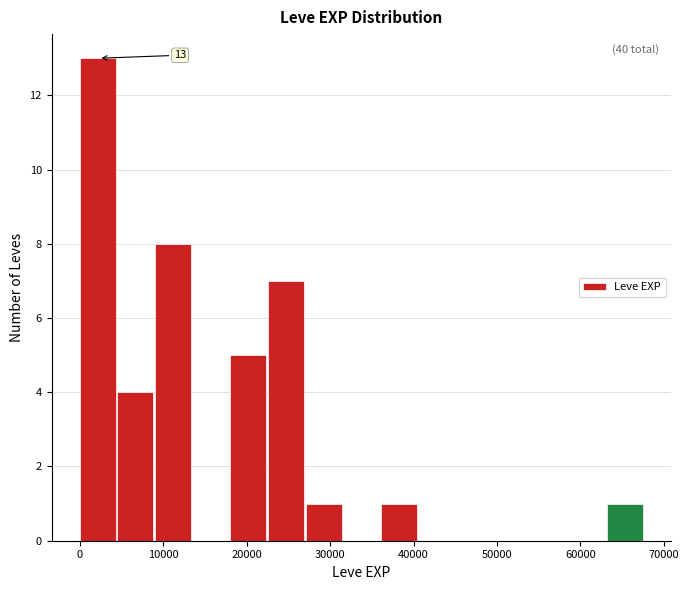

Which range on the x-axis has the tallest bar?

0 to 5000